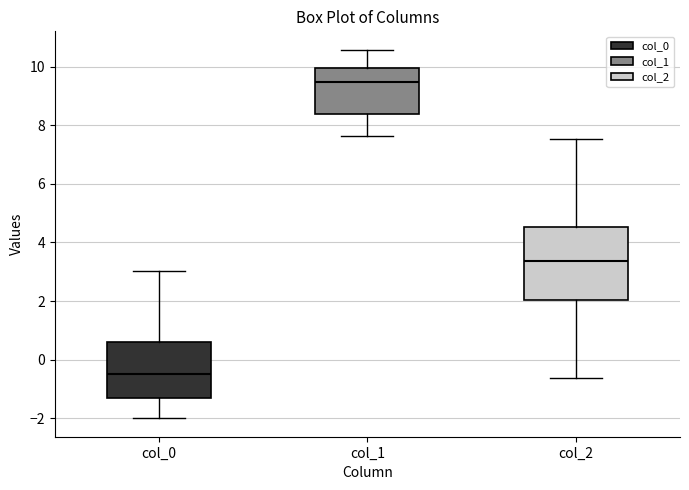

Reading left to right, read every box against the y-axis: the position of its median line, the range the box covers, and the ends of its whiskers. The values are not printed on the chart, so give them approximately, as read against the axis.

col_0: median -0.4, box -1.4 to 0.6, whiskers -2.0 to 3.0
col_1: median 9.4, box 8.4 to 10.0, whiskers 7.6 to 10.6
col_2: median 3.4, box 2.0 to 4.6, whiskers -0.6 to 7.6